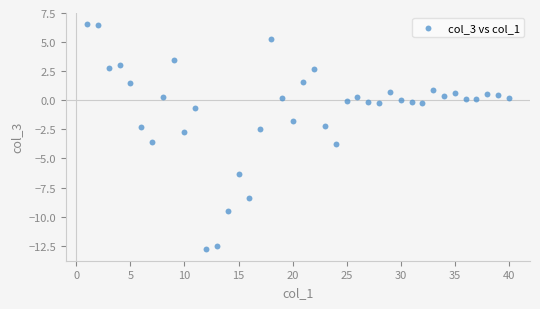

What is the range of X values (max minus min)?

39.0